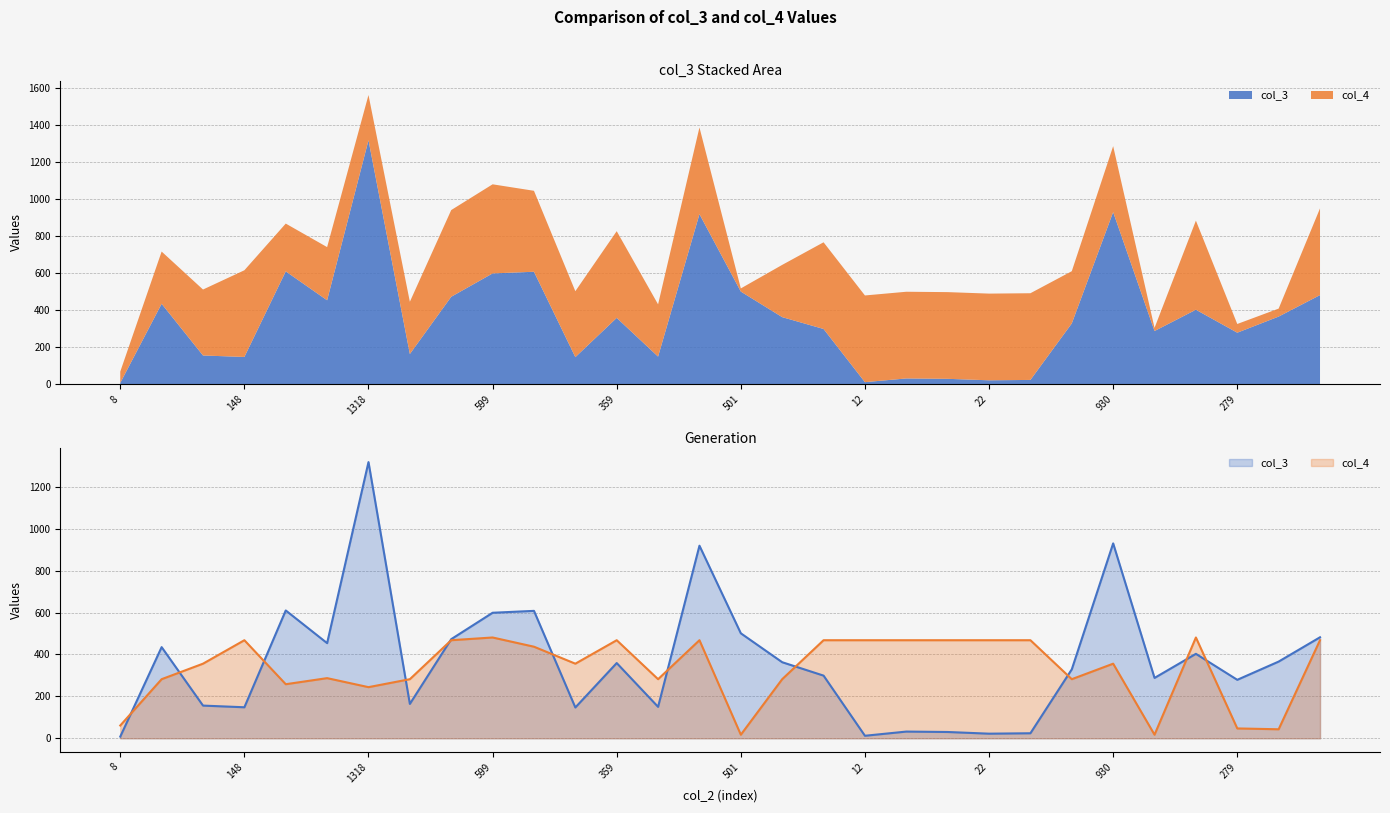

What is the label of the 19th point from the left?

12